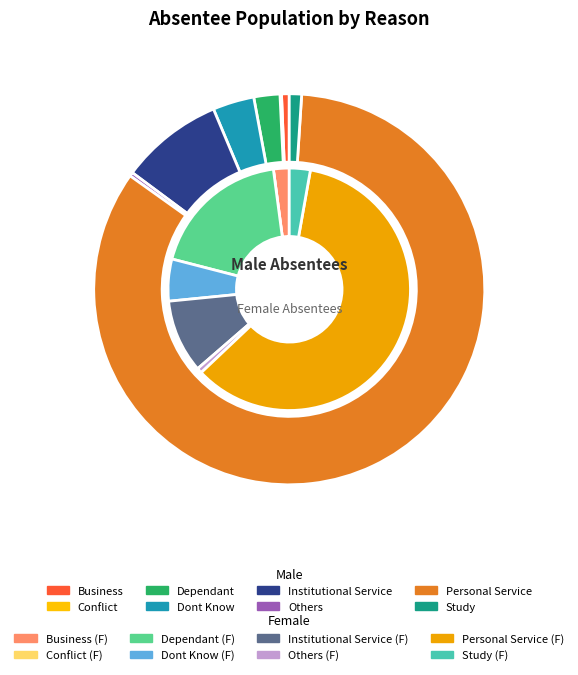

The Dont Know slice represents 3% of the pie. True or false?

True